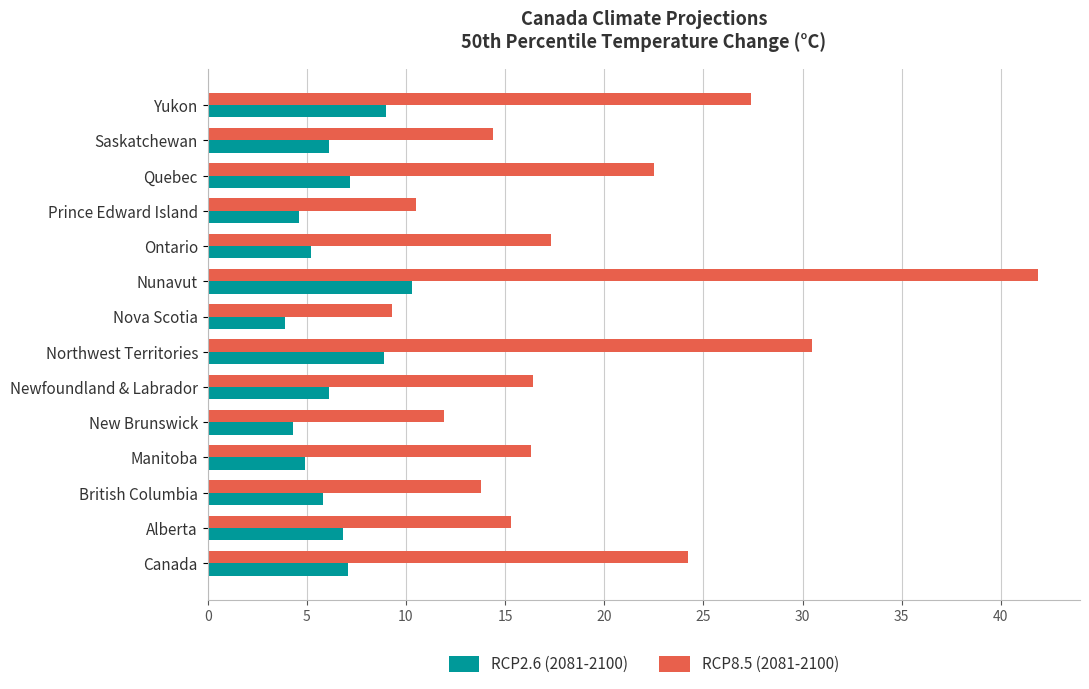

What is the difference between the maximum and minimum values in the RCP8.5 (2081-2100) series?

32.6